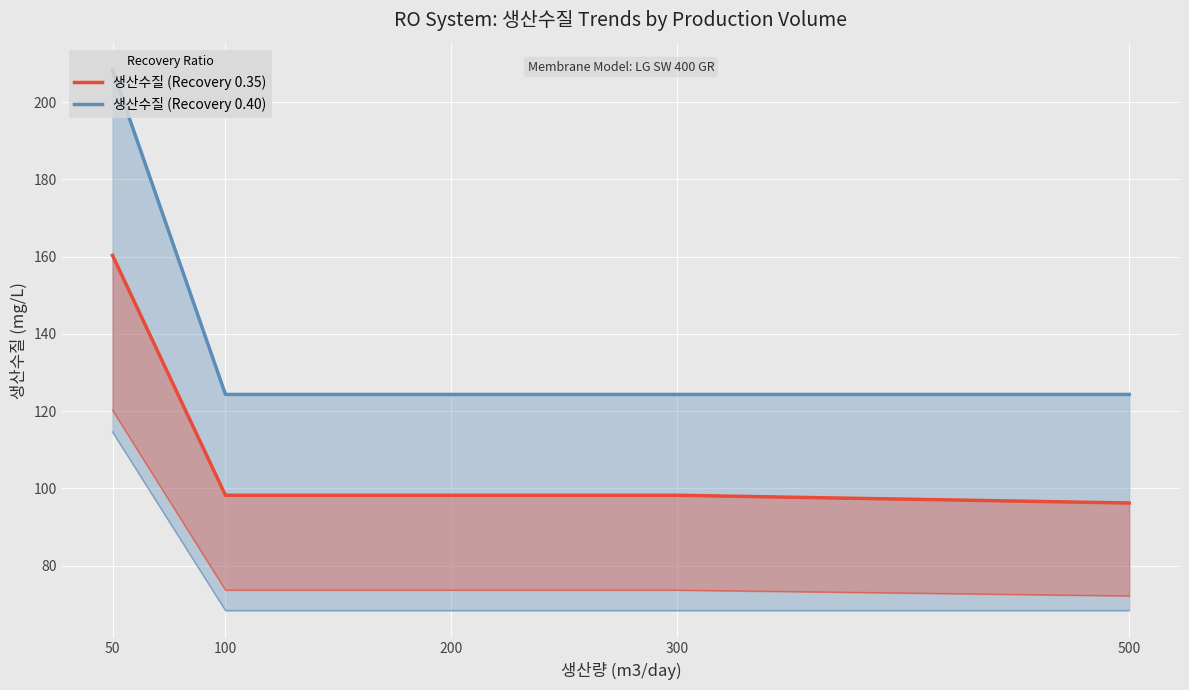

Rank the series at 300 from lowest to highest value.

생산수질 (Recovery 0.35), 생산수질 (Recovery 0.40)